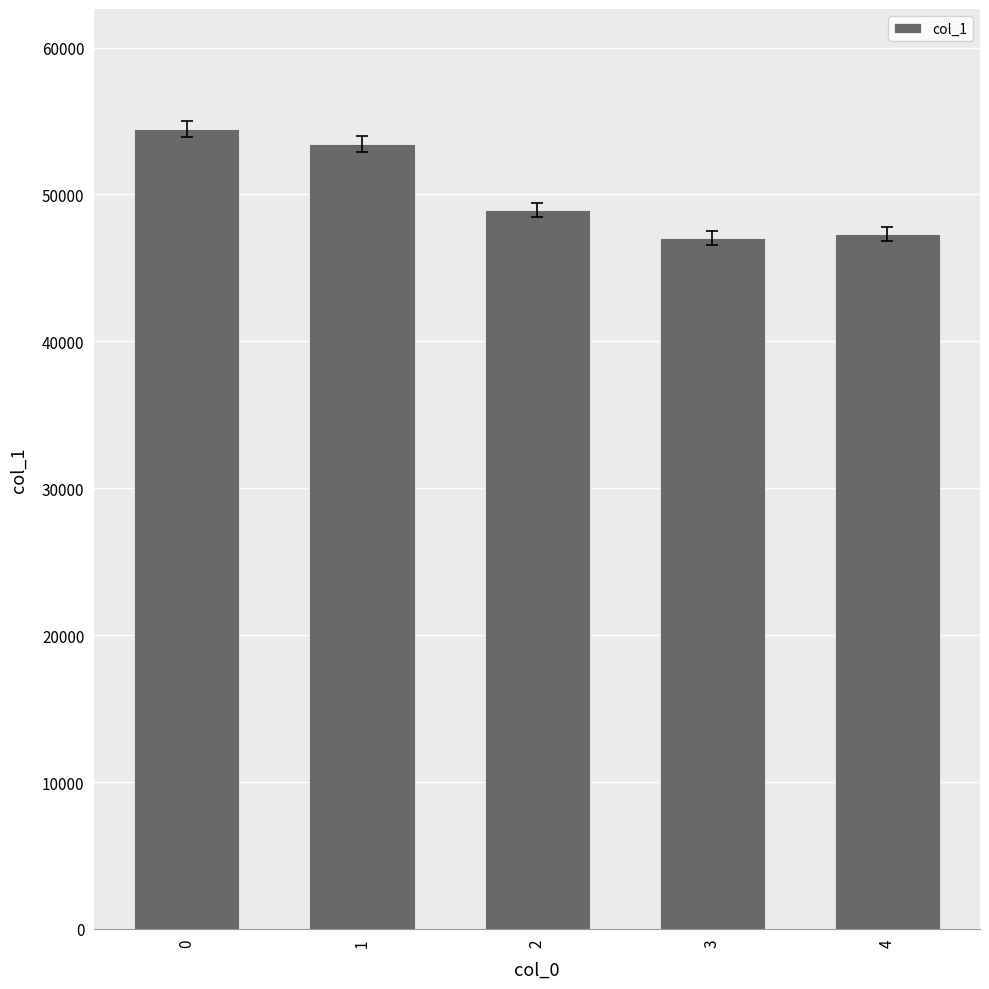

Reading left to right, list all the values displayed in this chart.

54457	53448	48934	47027	47299